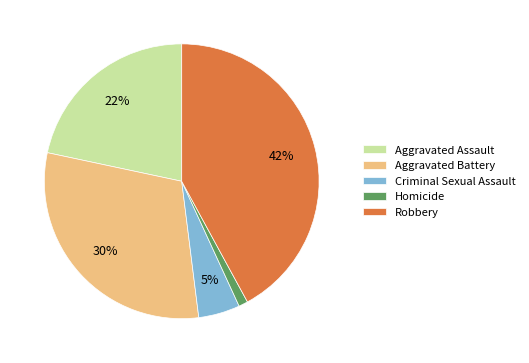

Which has a higher value, Aggravated Assault or Homicide?

Aggravated Assault